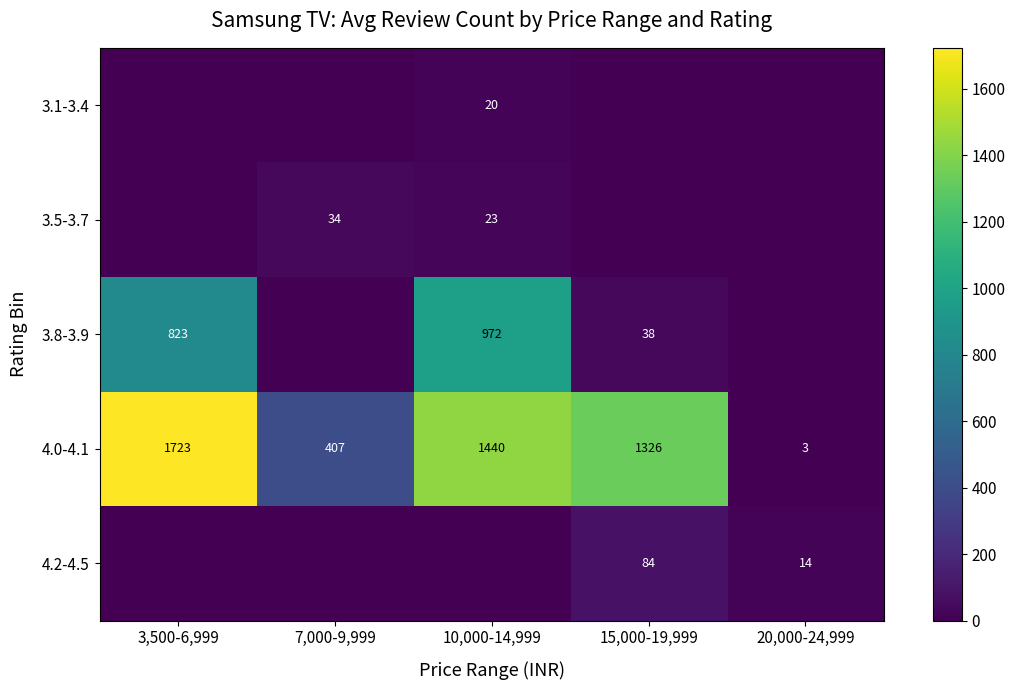

What is the sum of all 4.0-4.1 values?

4899